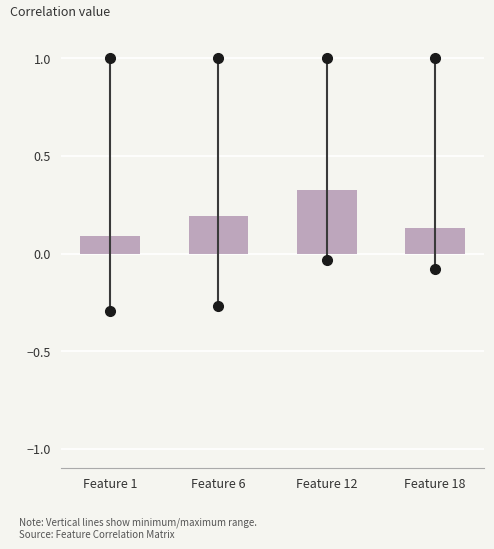

Is it true that the value at Feature 1 is 0.1?

True